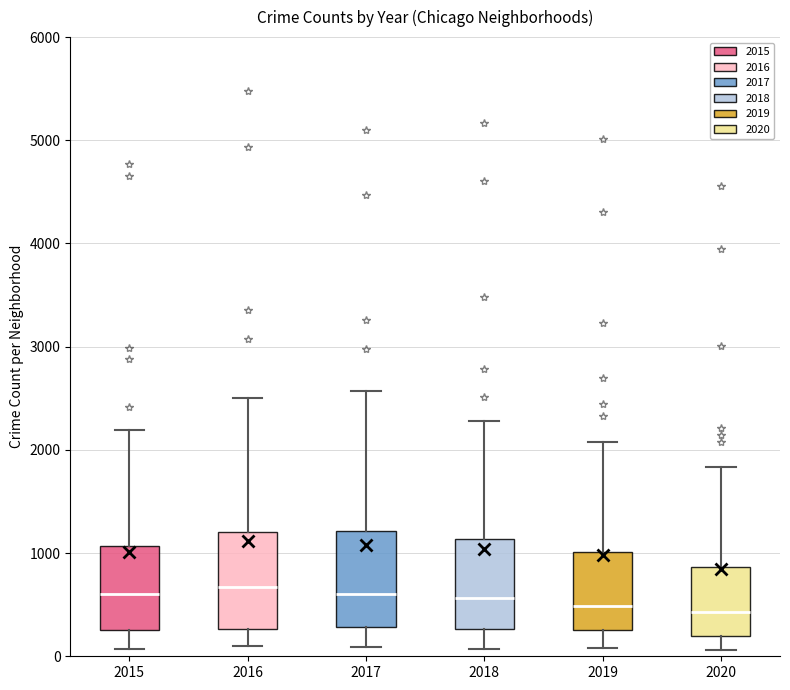

Reading left to right, read every box against the y-axis: the position of its median line, the range the box covers, and the ends of its whiskers. The values are not printed on the chart, so give them approximately, as read against the axis.

2015: median 600, box 300 to 1100, whiskers 100 to 2200
2016: median 700, box 300 to 1200, whiskers 100 to 2500
2017: median 600, box 300 to 1200, whiskers 100 to 2600
2018: median 600, box 300 to 1100, whiskers 100 to 2300
2019: median 500, box 300 to 1000, whiskers 100 to 2100
2020: median 400, box 200 to 900, whiskers 100 to 1800